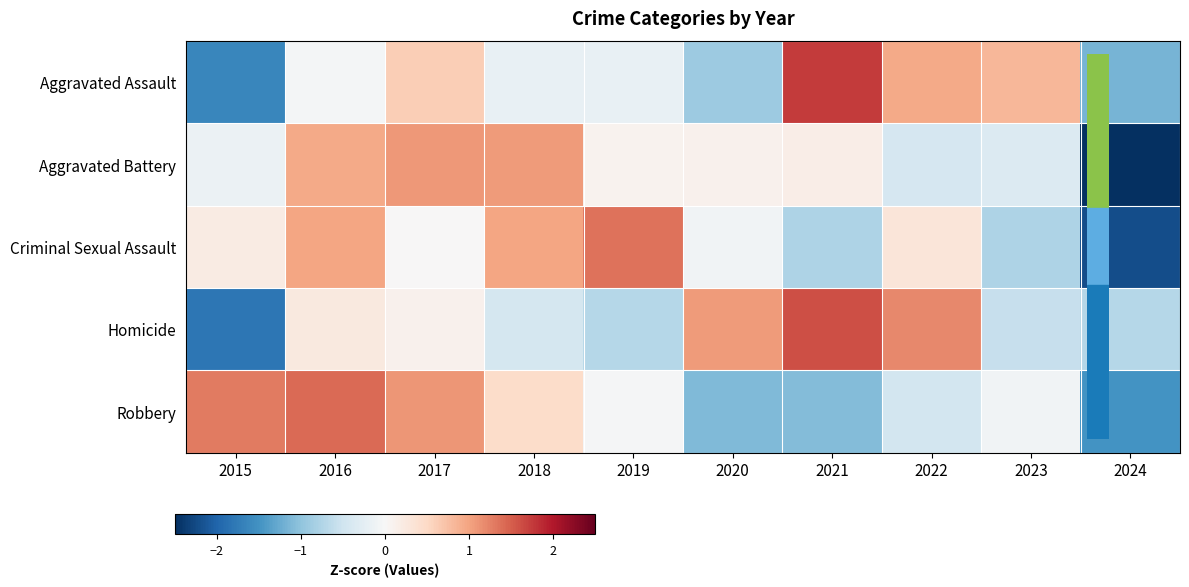

Which series has the largest range (max minus min)?

Aggravated Battery